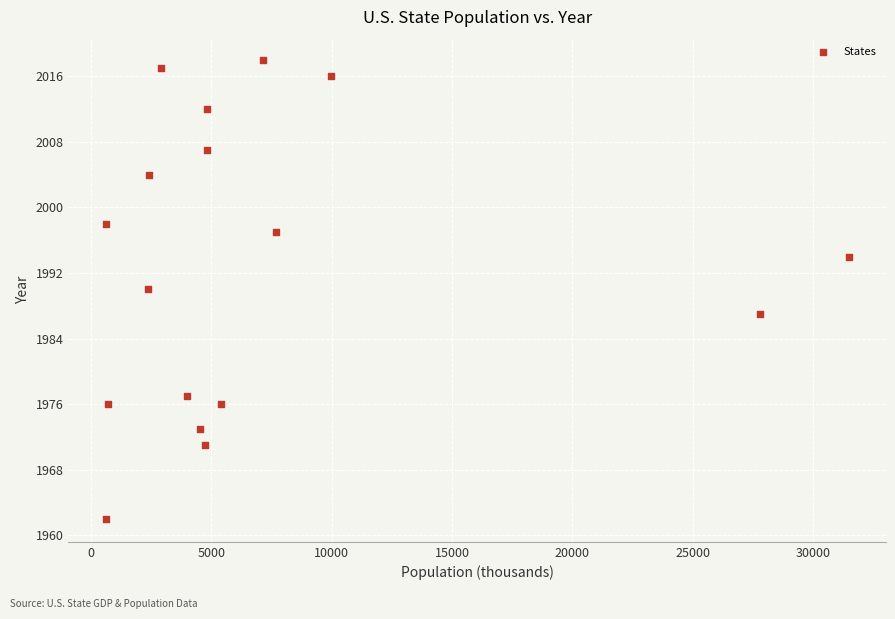

What is the range of Y values (max minus min)?

56